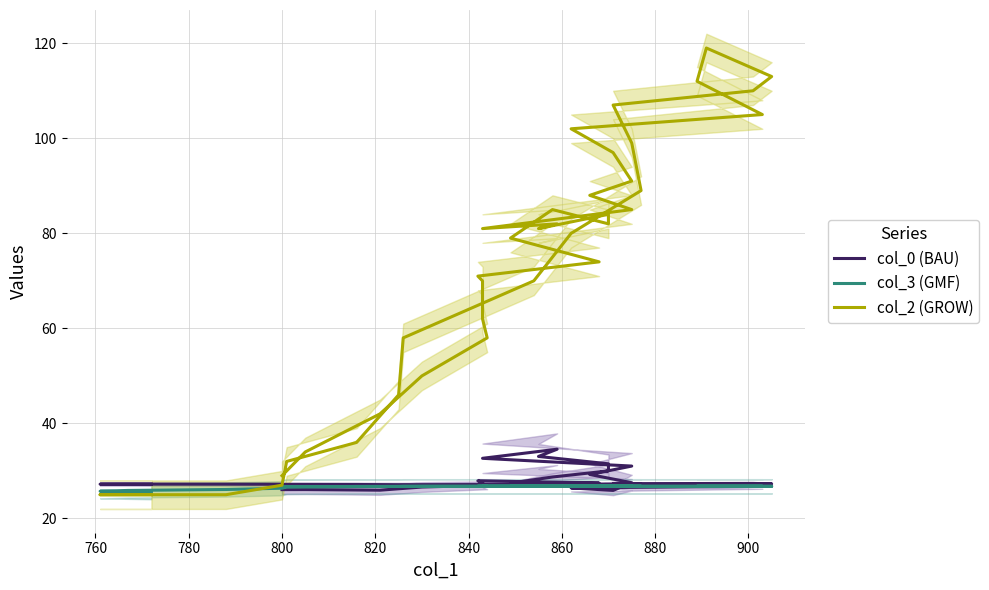

How many lines are shown in the chart?

3